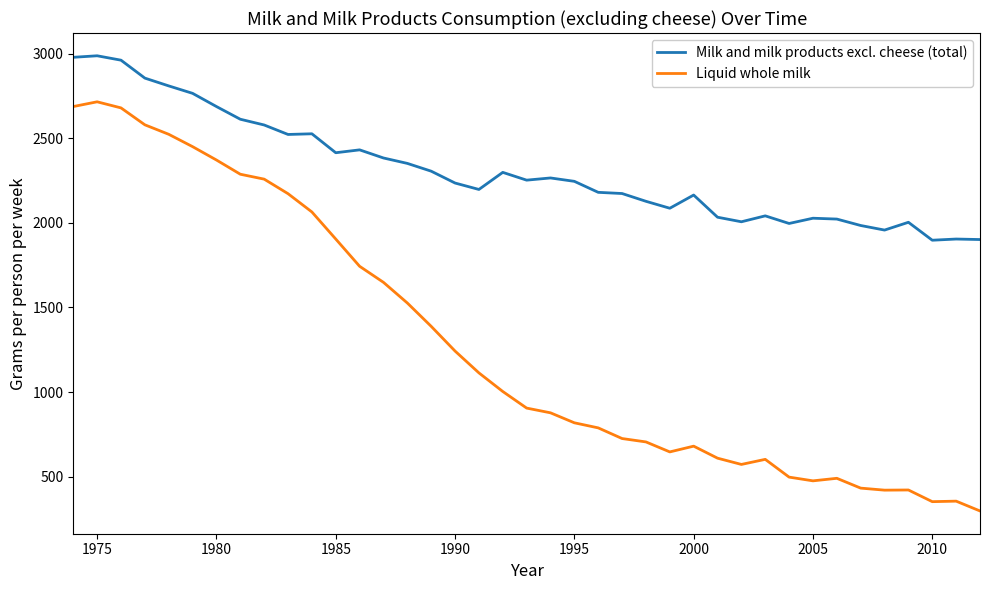

What is the smallest value displayed?

297